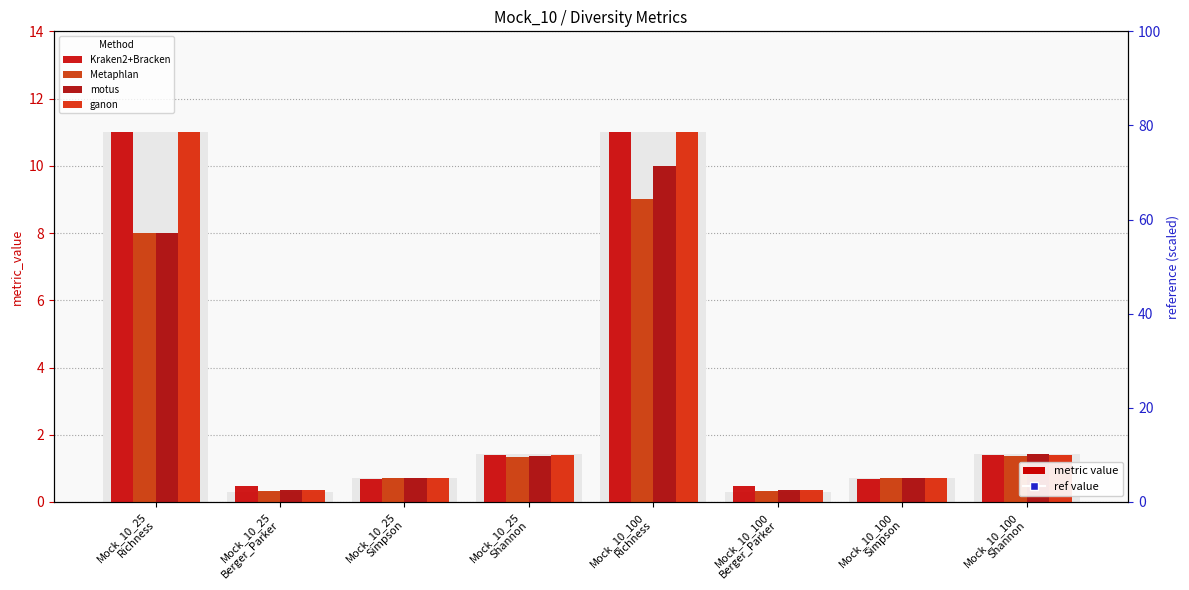

Which series has the largest total across all categories?

ref value (scaled)